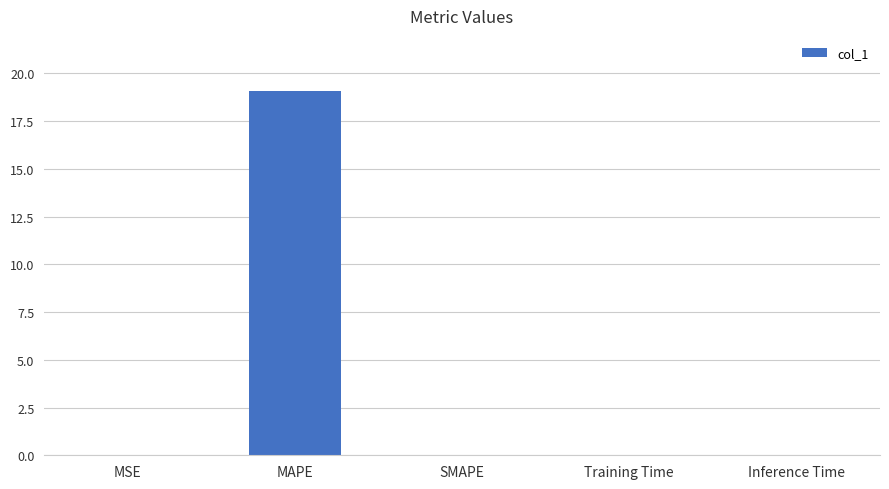

Are the bars horizontal?

No